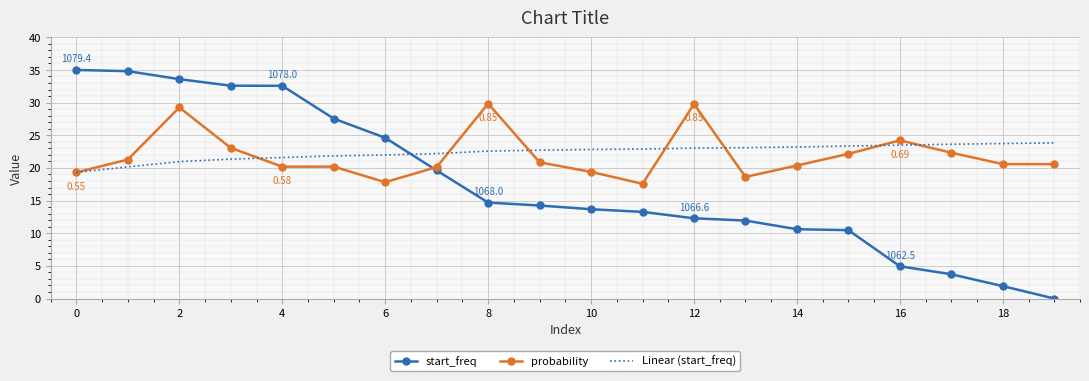

Rank the series by their maximum value, from lowest to highest.

Linear (start_freq), probability, start_freq